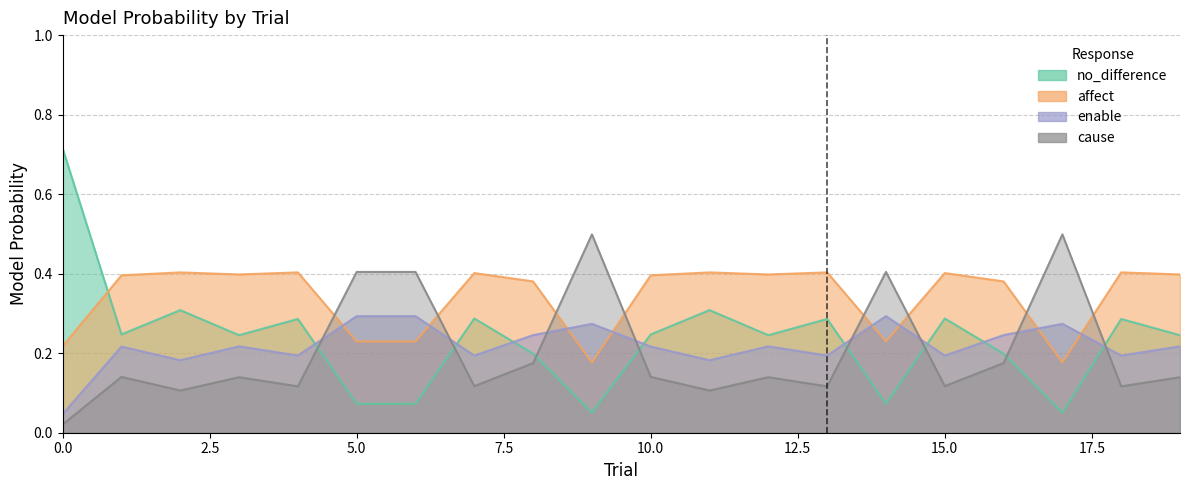

What is the sum of all affect values?

6.8